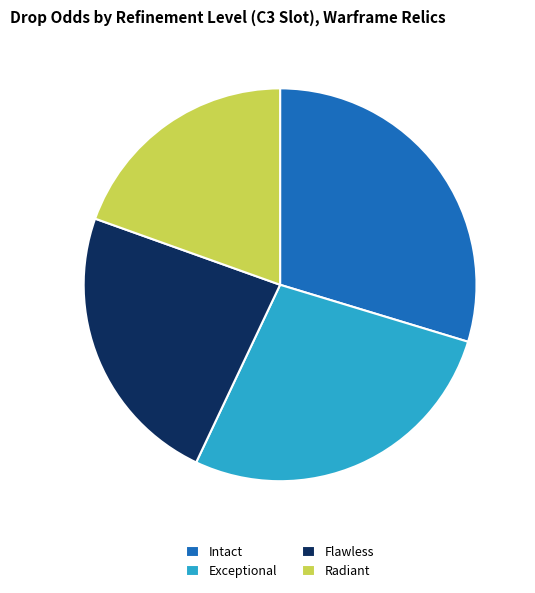

Approximately how many times larger is the value at Radiant compared to Intact?

0.7